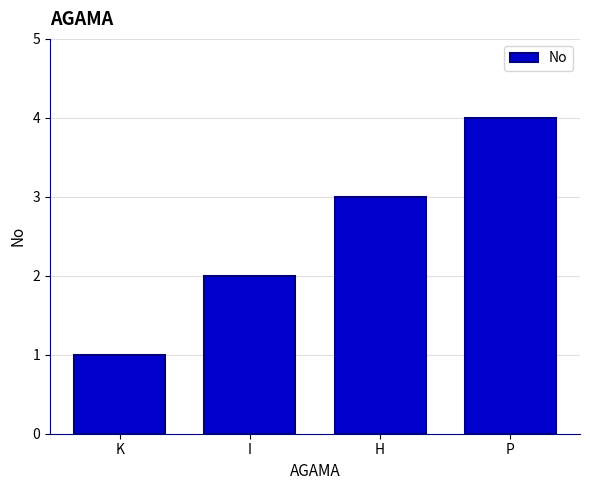

Reading left to right, transcribe all the data shown in this chart.

K=1	I=2	H=3	P=4